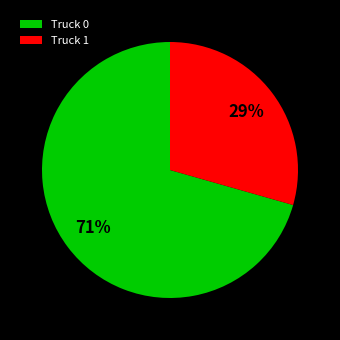

The Truck 0 slice represents 71% of the pie. True or false?

True